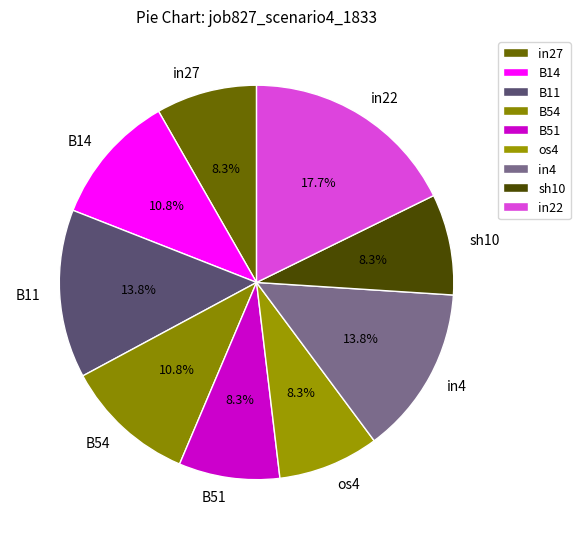

Which has a higher value, in27 or B14?

B14